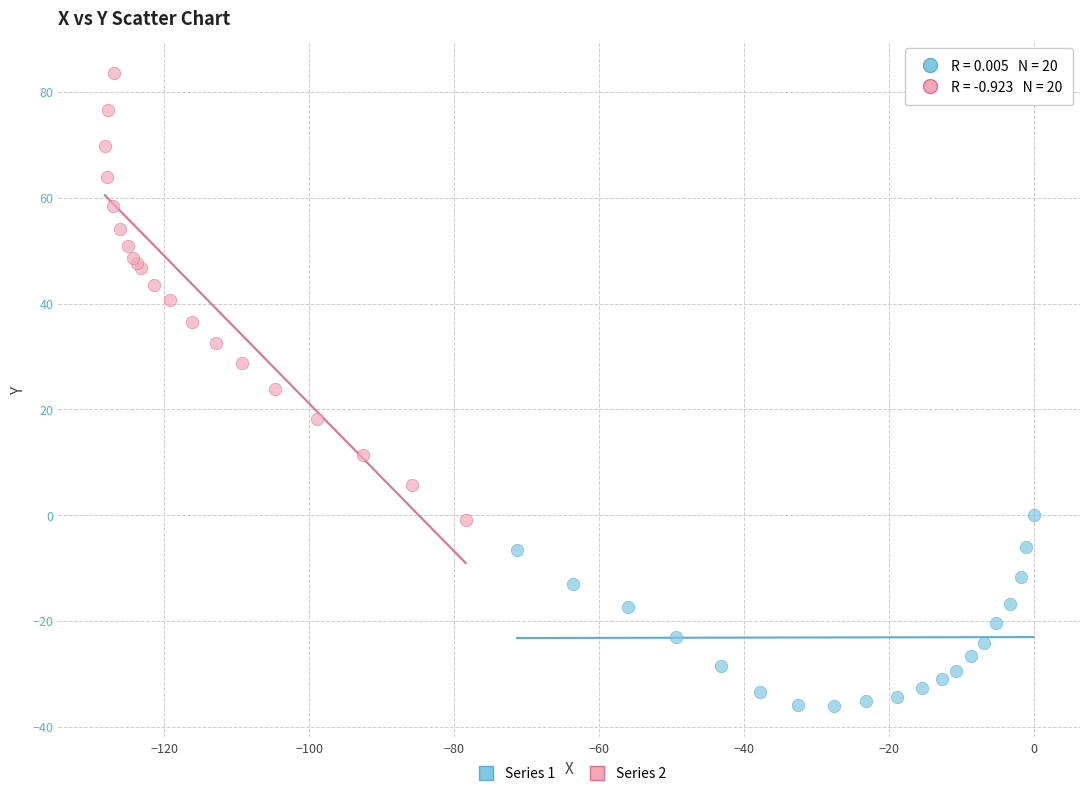

Which series has the largest Y range (max minus min)?

Series 2